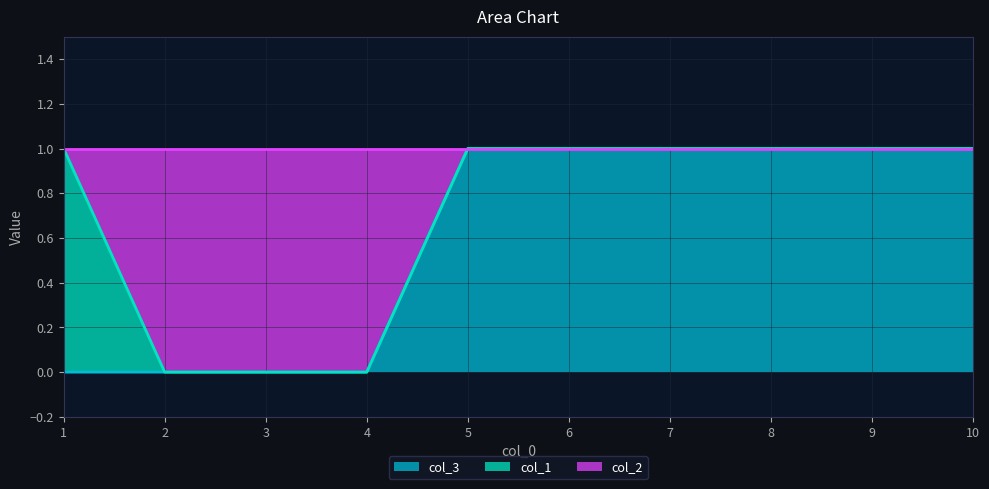

True or false: col_3 and col_2 intersect in this chart.

False